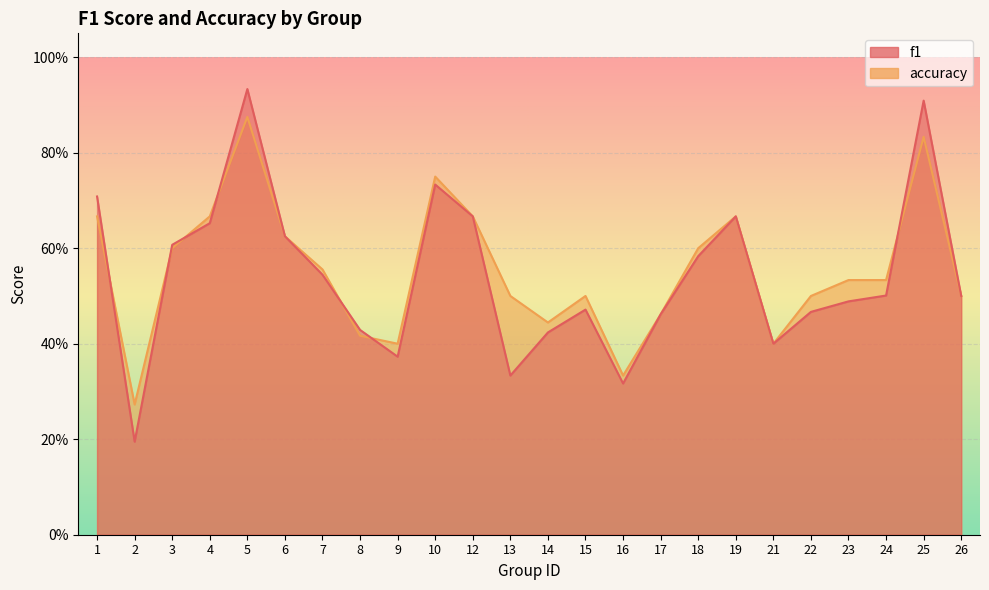

What is the value of the accuracy point at the 16th from the left?

0.5